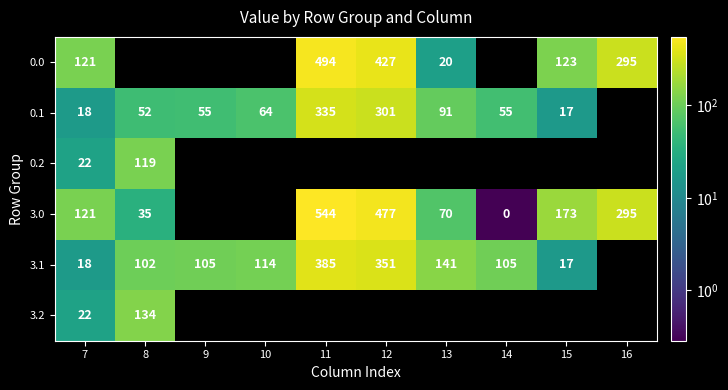

Is the value of 0.2 at 7 greater than the value of 0.0 at 15?

No